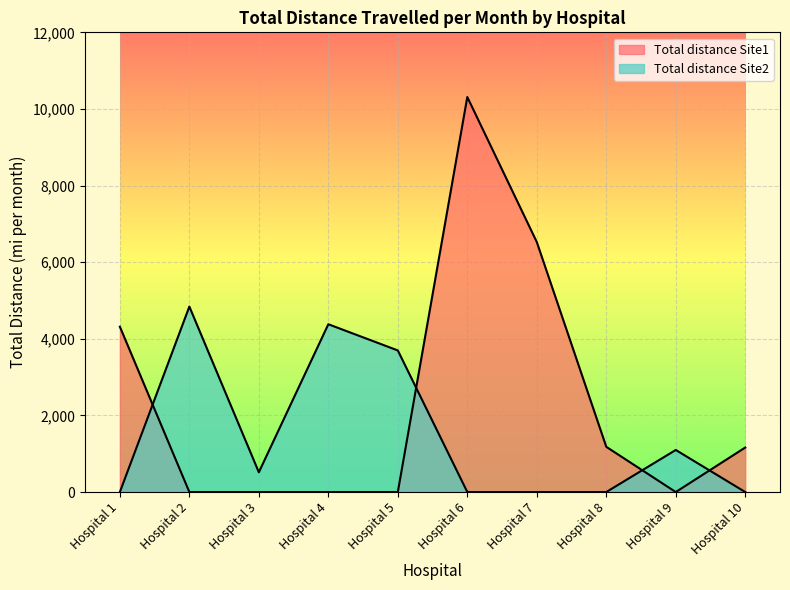

How many values in the Total distance Site2 series are below 516?

5